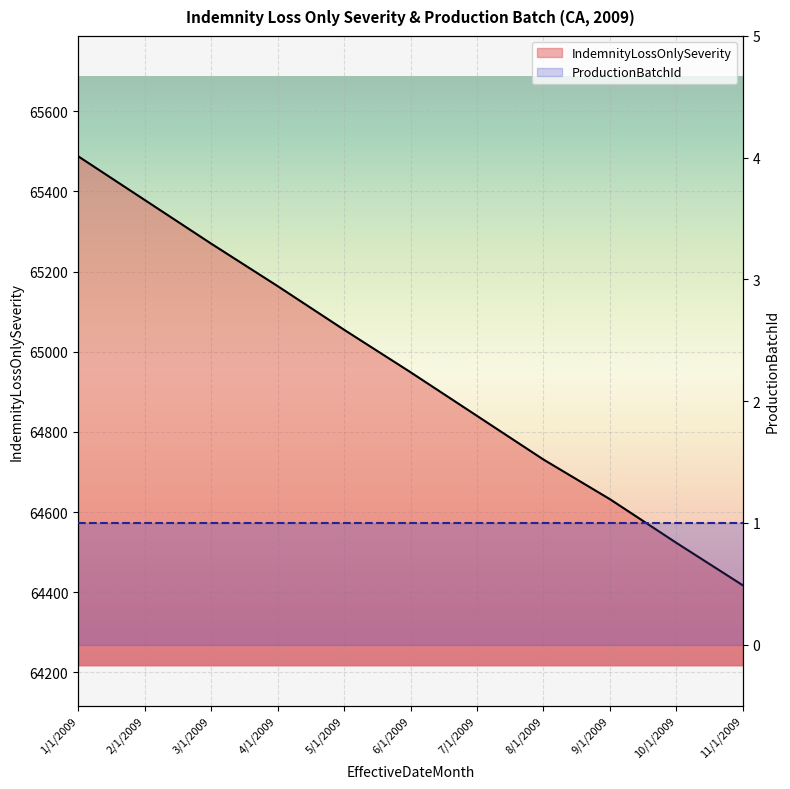

What is the label of the 3rd point from the right?

9/1/2009